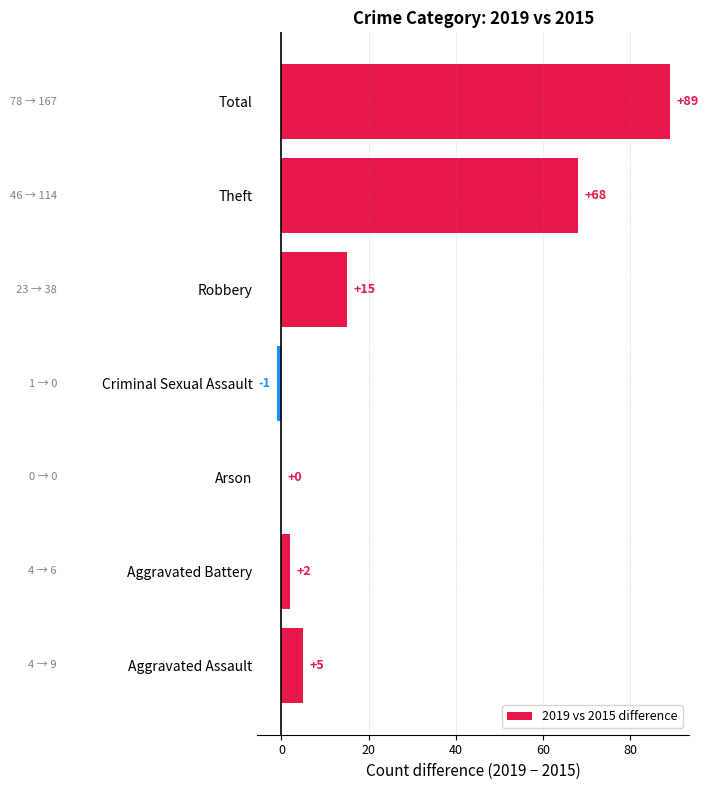

What is the change in value from Aggravated Assault to Arson?

-5